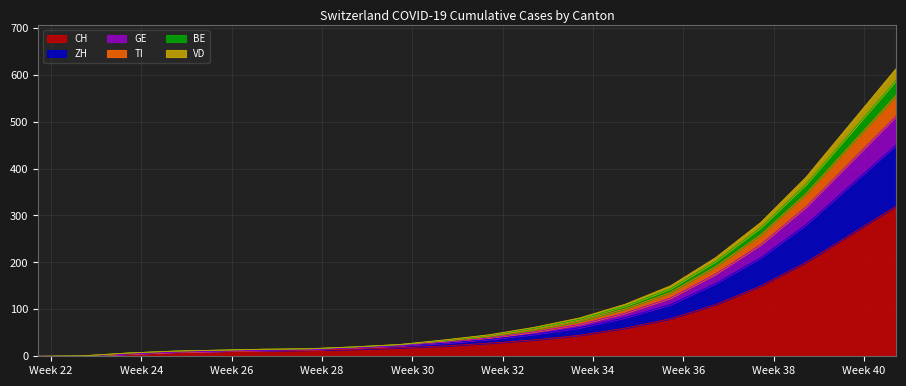

How many categories are shown in the chart?

20